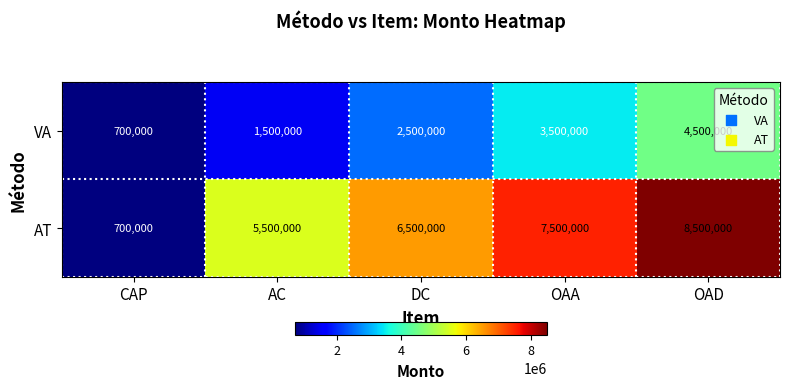

How many categories are shown in the chart?

5